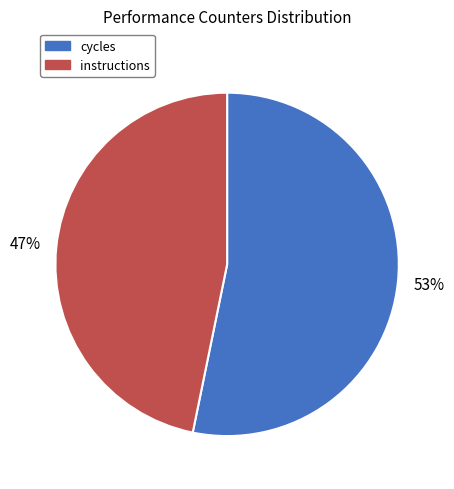

How many slices are in this pie chart?

2